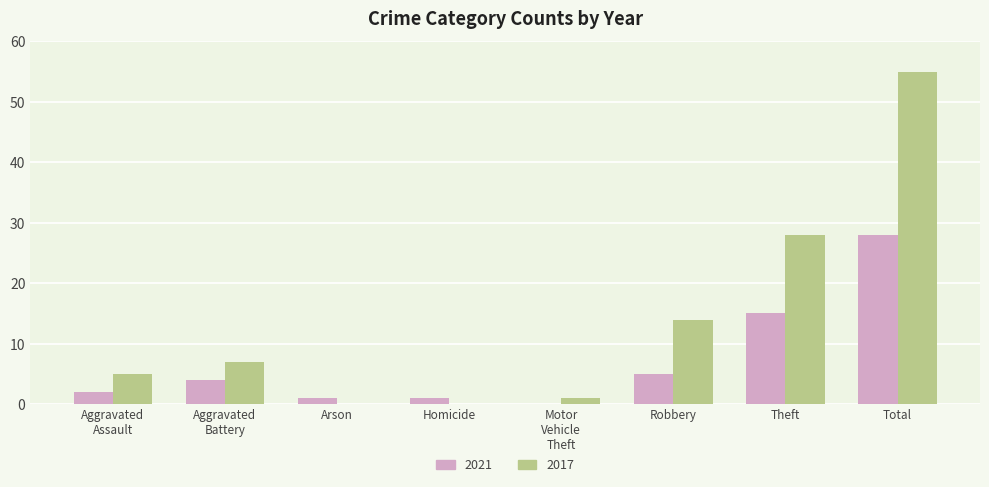

What is the total value across all series at Total?

83